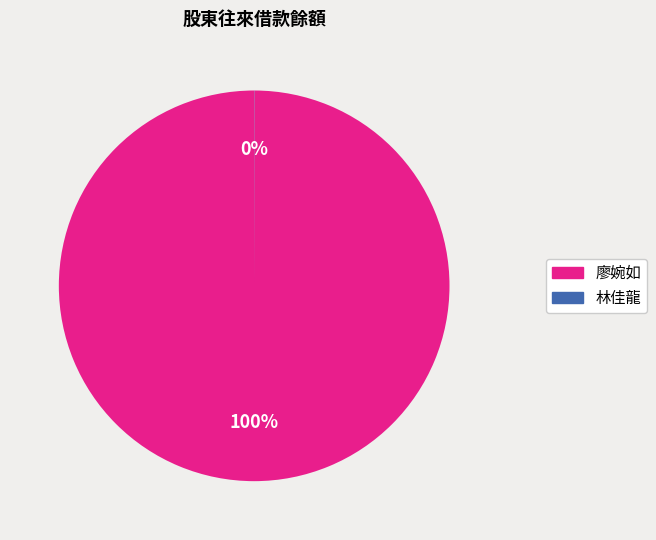

Does any single category account for the majority?

Yes